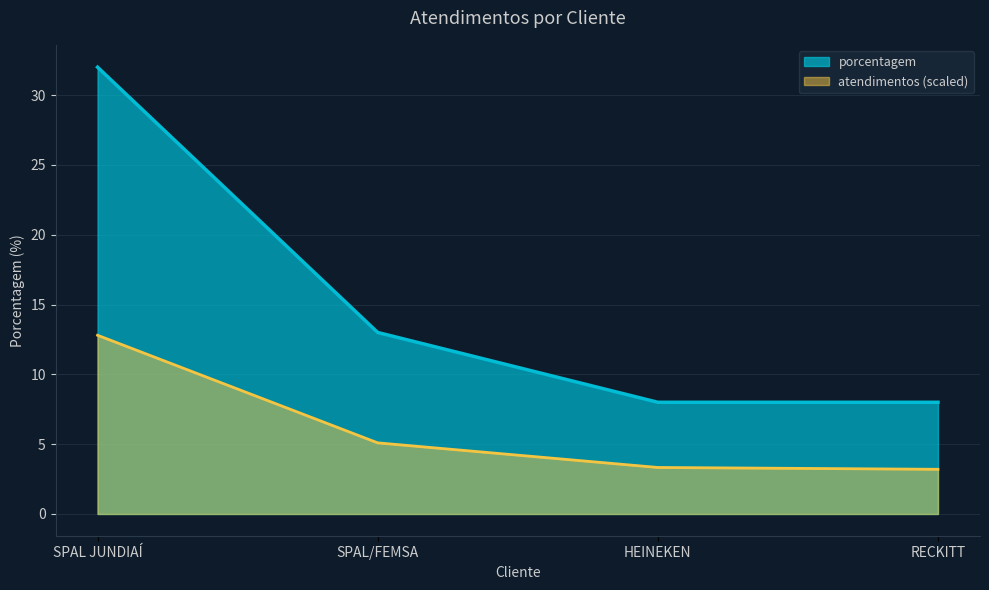

What is the smallest value displayed?

3.2